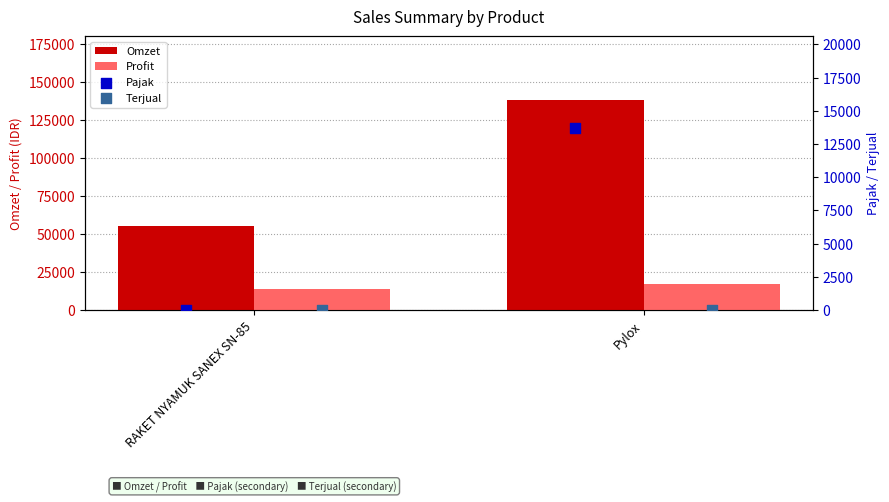

Which series has the largest Y range (max minus min)?

Omzet